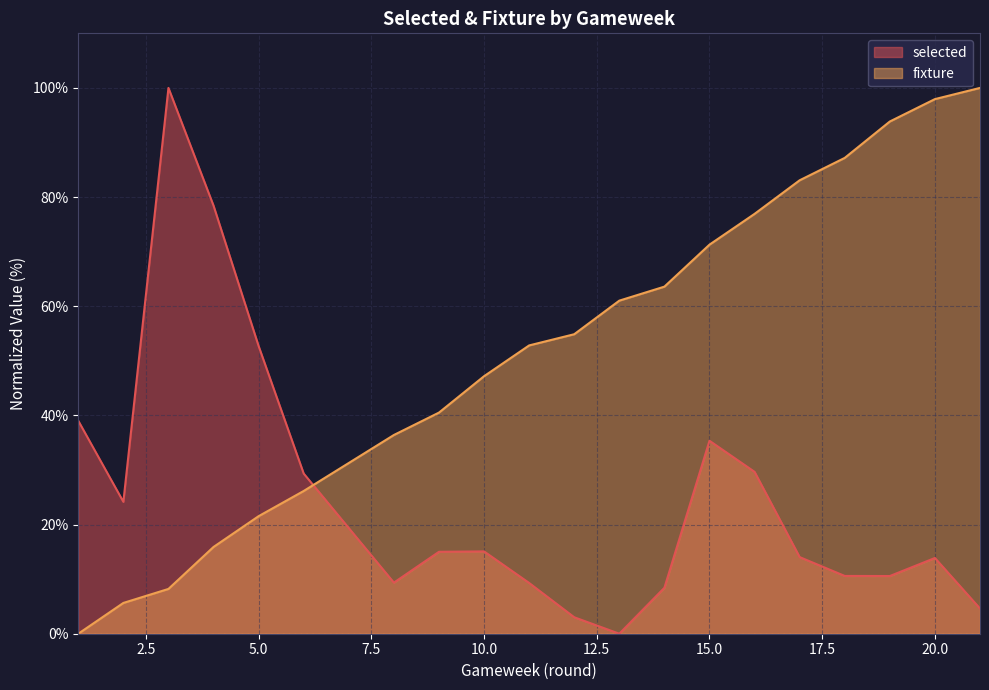

At how many categories does at least one series exceed 28?

19